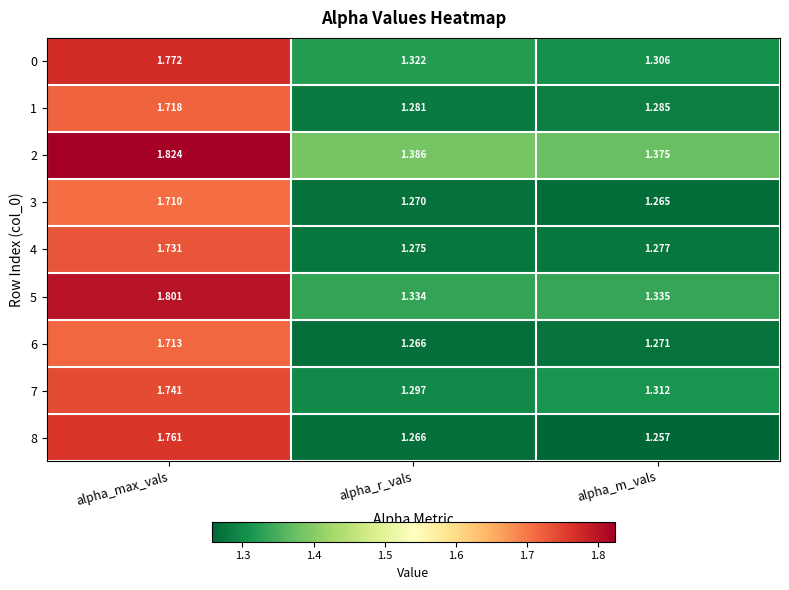

Which series has the widest spread of values?

8